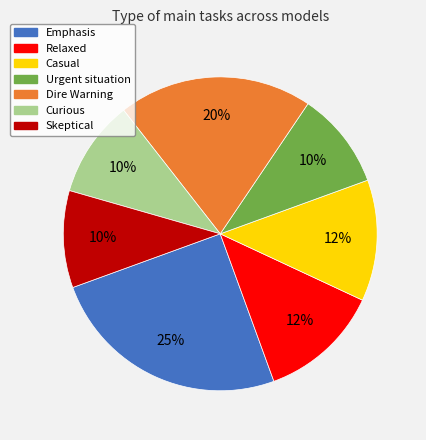

To the nearest percent, what is the average slice percentage?

14%